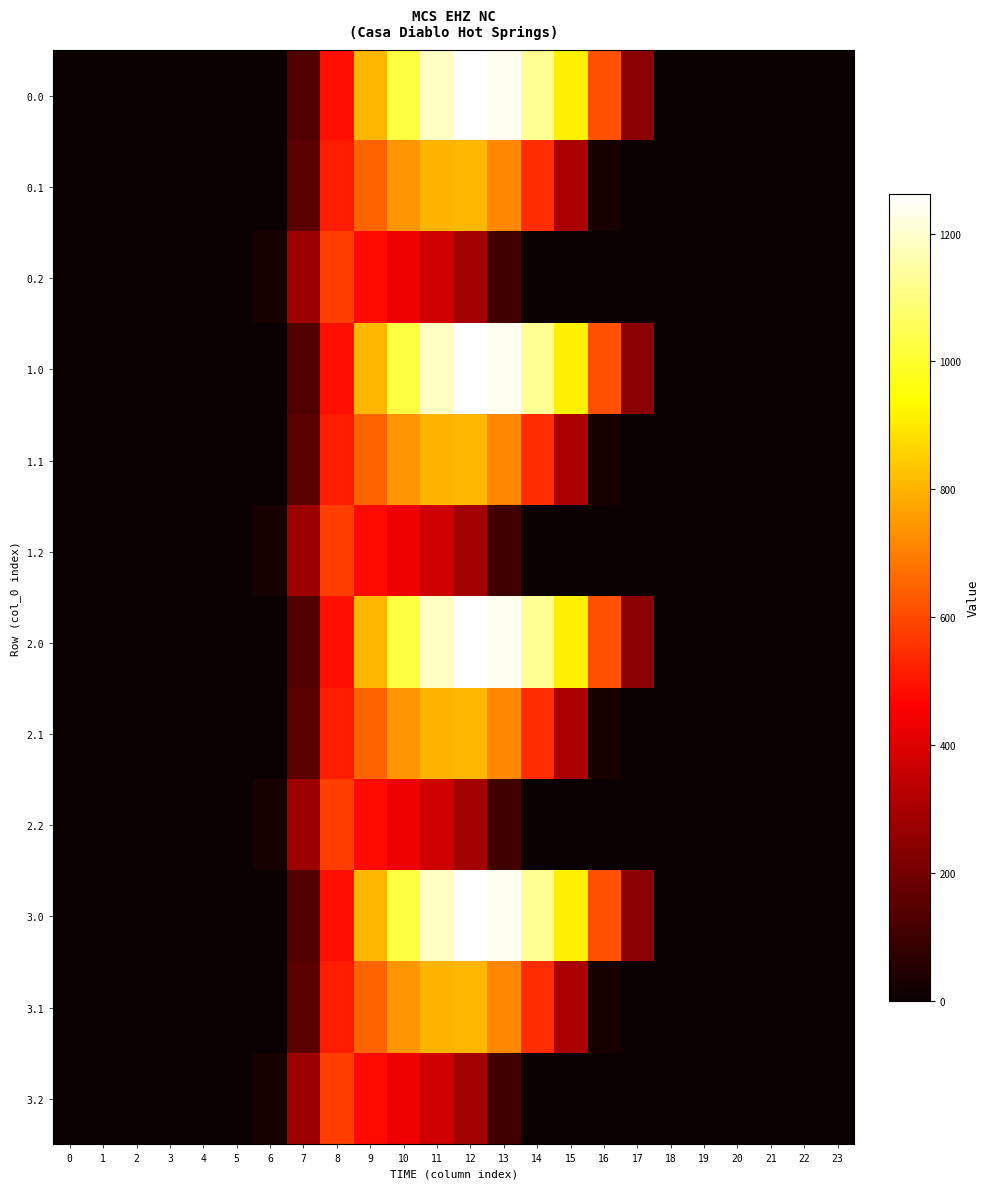

What is the total value across all series at 6?

117.3